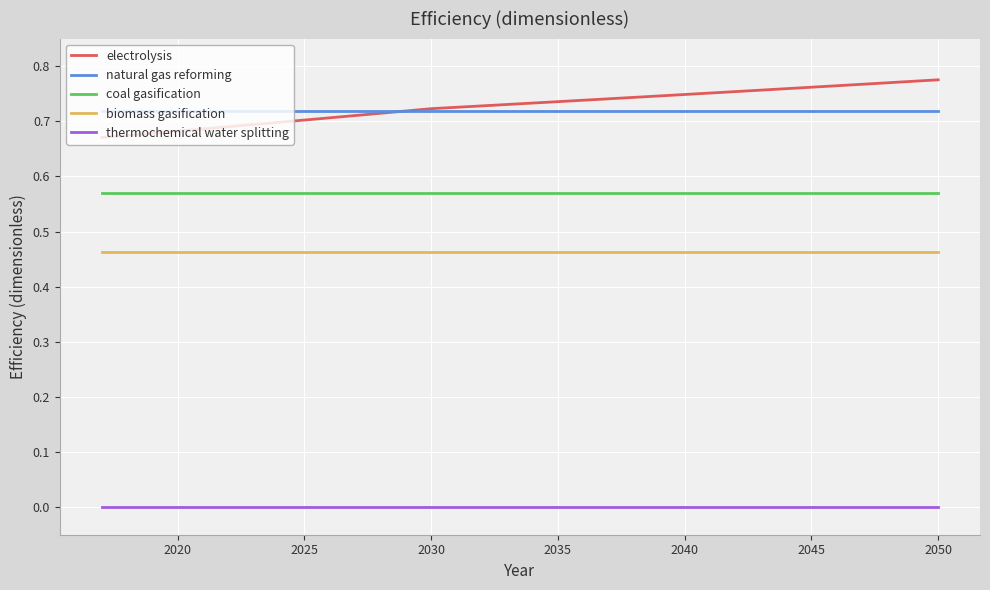

Rank the series by their maximum value, from highest to lowest.

electrolysis, natural gas reforming, coal gasification, biomass gasification, thermochemical water splitting